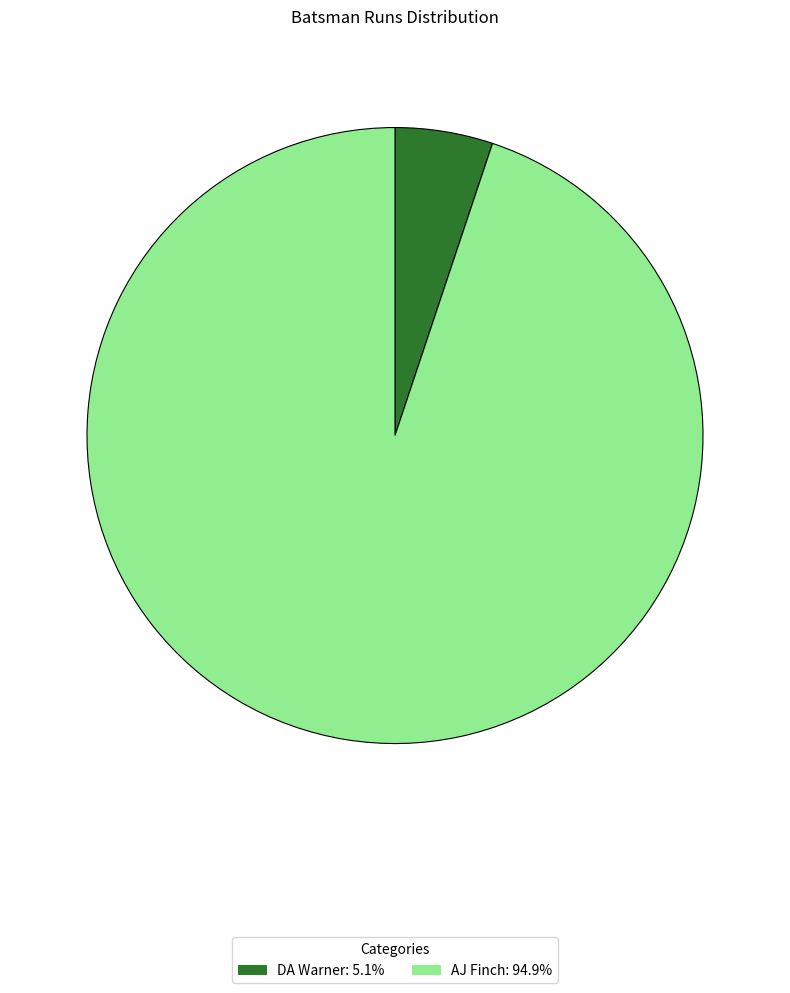

Which category accounts for the majority?

AJ Finch